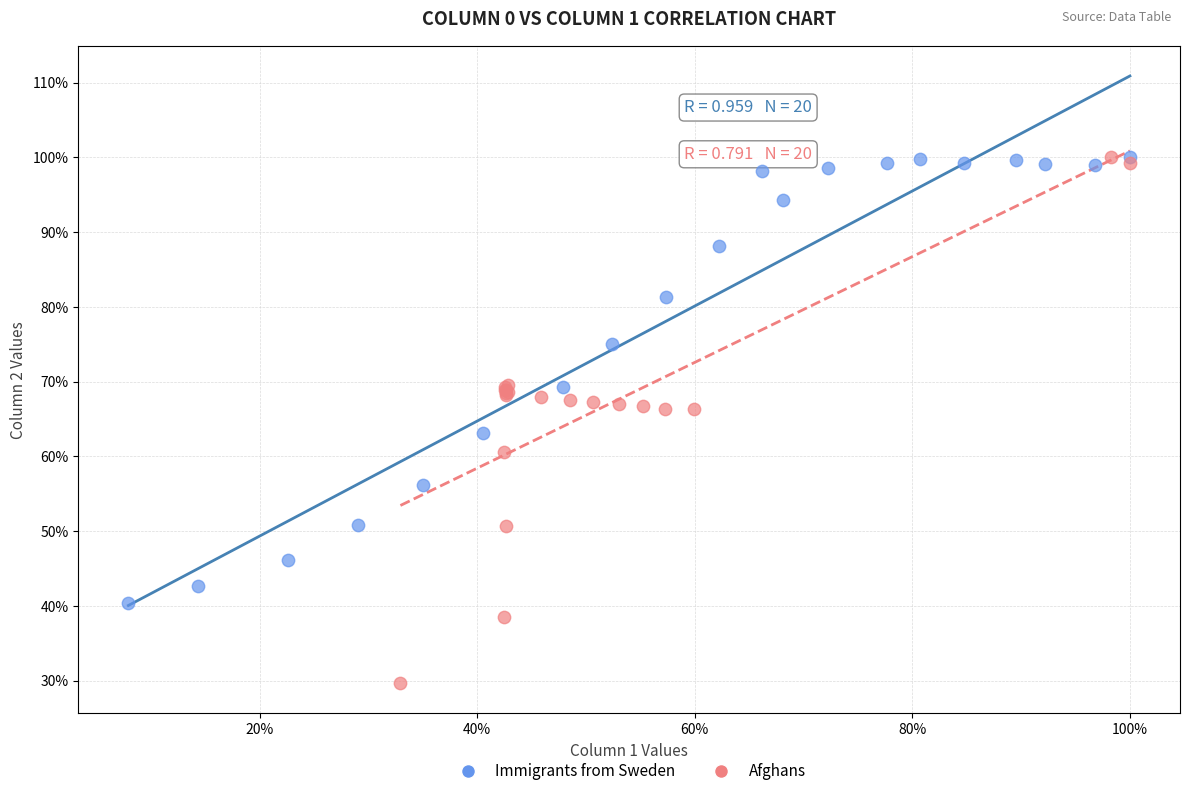

Which series reaches the minimum Y coordinate?

Afghans